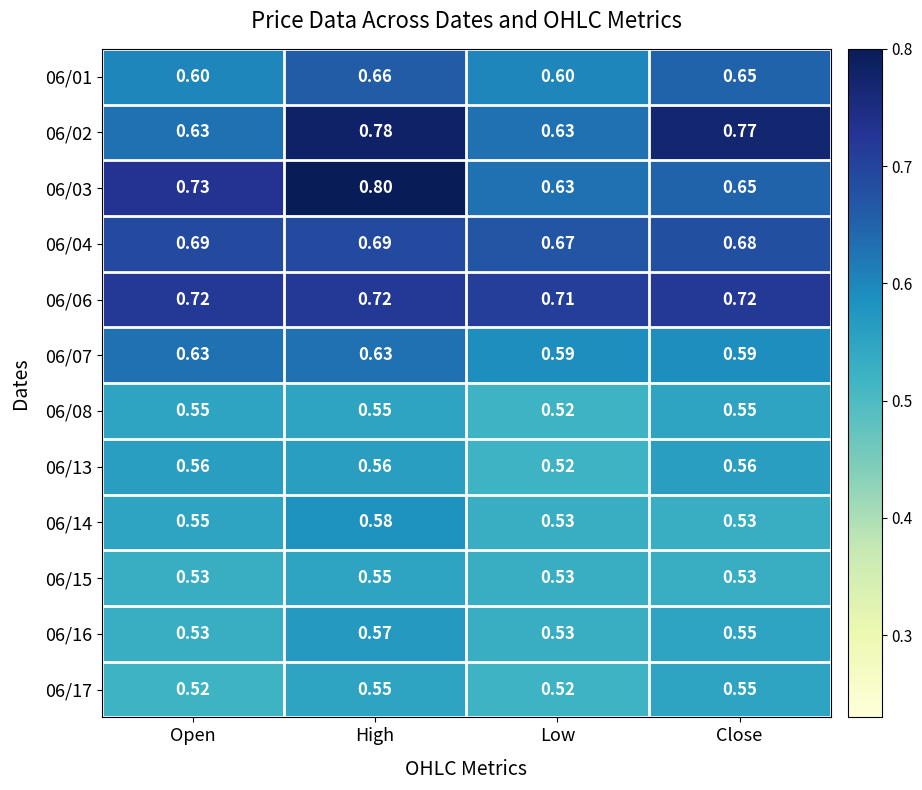

Is the value of 06/02 at Open greater than the value of 06/04 at Close?

No